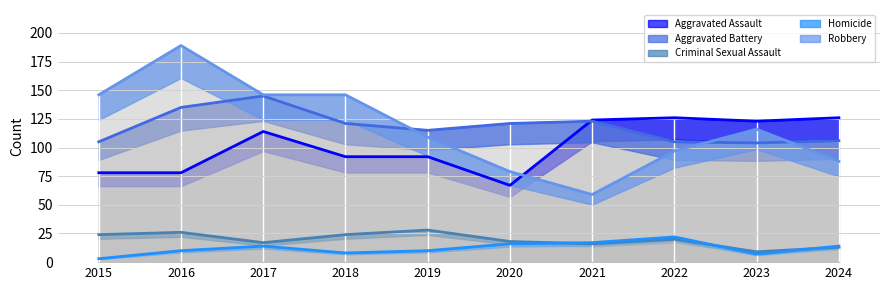

What is the total value across all series at 2019?

354